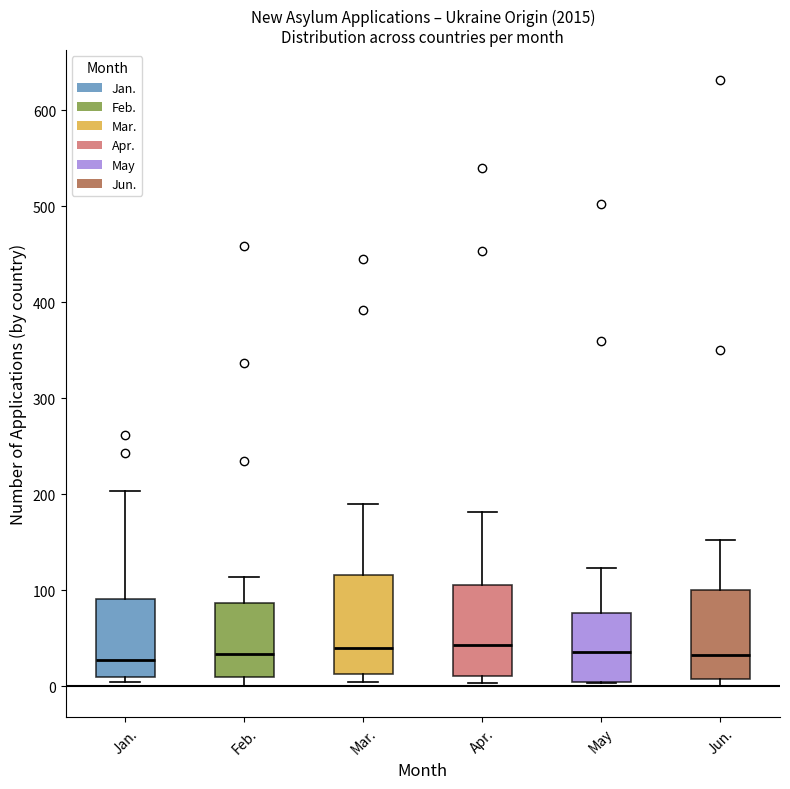

Reading left to right, transcribe this box plot: for each box, give where its median line is, the range the box spans, and where its two whiskers end, as read against the y-axis. The values are not printed on the chart, so give them approximately, as read against the axis.

Jan.: median 30, box 10 to 90, whiskers 10 (just below the box's lower edge) to 200
Feb.: median 30, box 10 to 90, whiskers 0 to 110
Mar.: median 40, box 10 to 120, whiskers 10 (just below the box's lower edge) to 190
Apr.: median 40, box 10 to 110, whiskers 0 to 180
May: median 40, box 10 to 80, whiskers 0 to 120
Jun.: median 30, box 10 to 100, whiskers 0 to 150